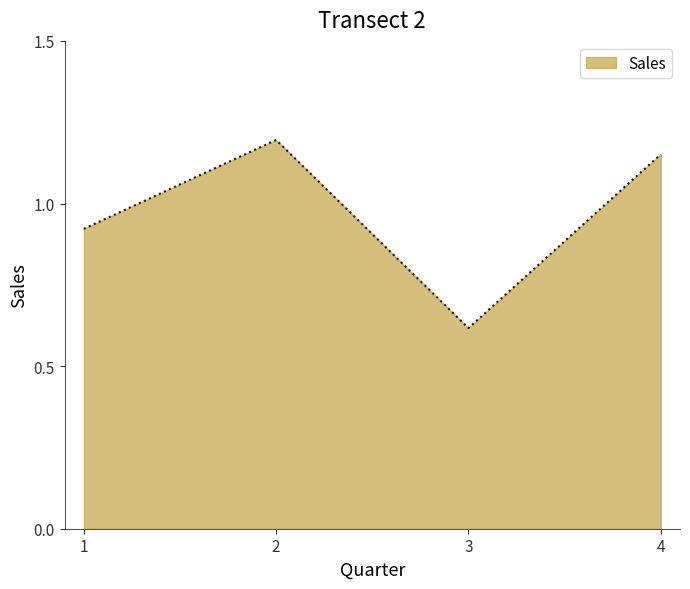

What is the sum of all values?

3.9